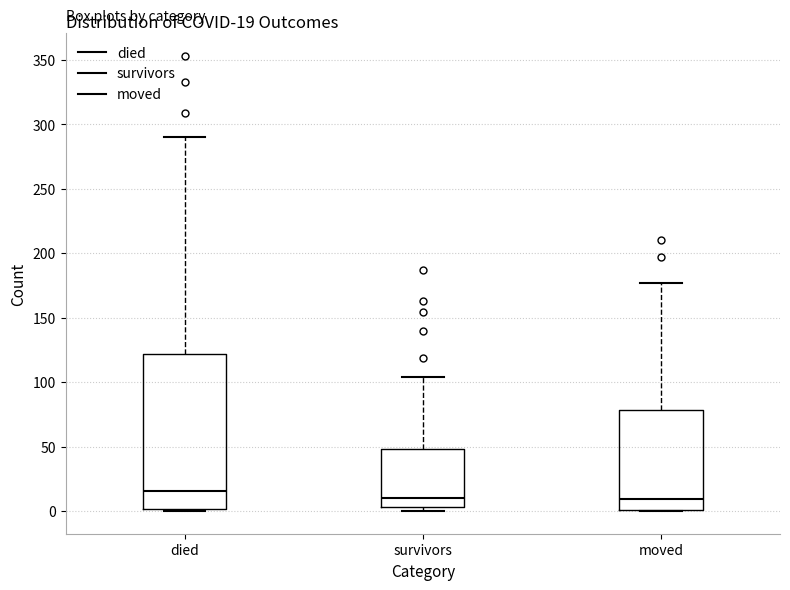

Which box is the tallest, from its lower edge to its upper edge?

died